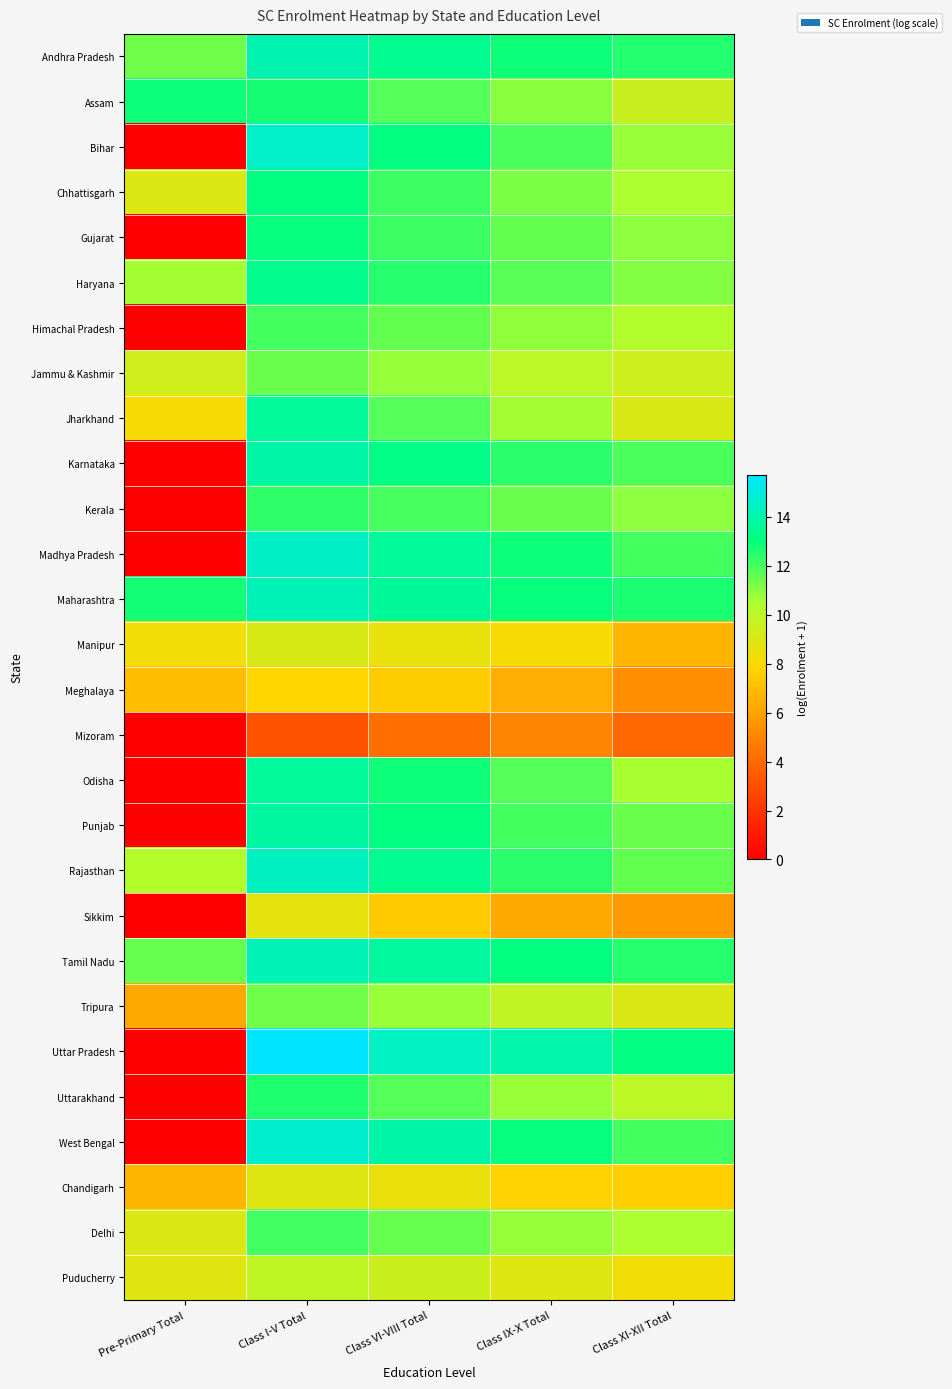

Count the number of data series in this chart.

28